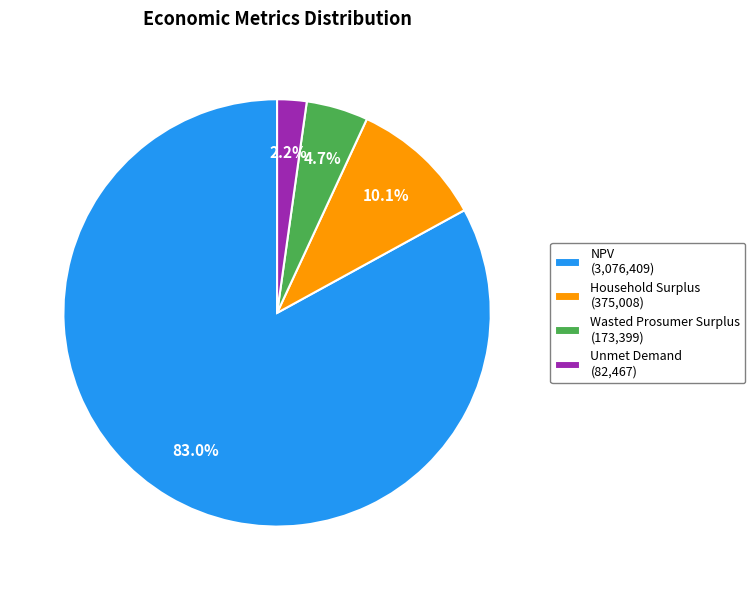

True or false: Unmet Demand accounts for 2% of the total.

True